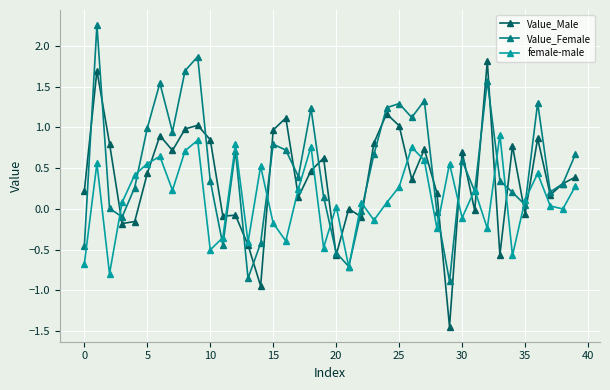

In Value_Female, how many points are lower than both neighbors (excluding endpoints)?

11